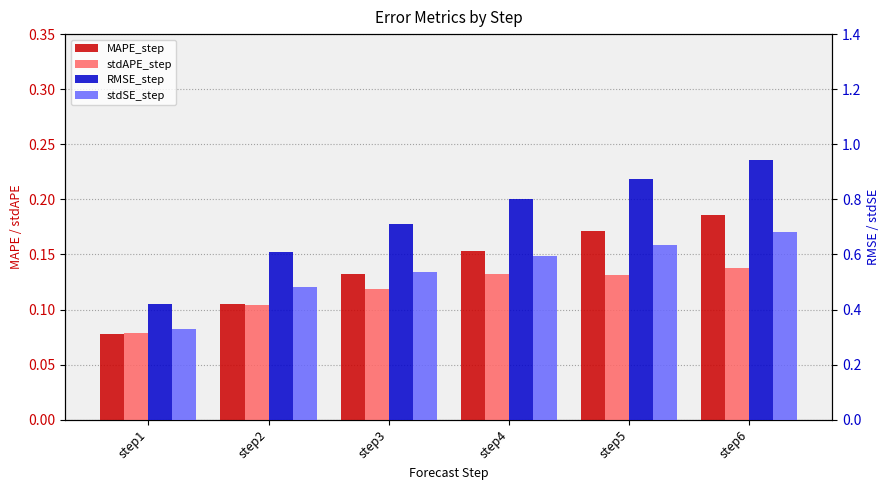

Which series has the largest range (max minus min)?

RMSE_step